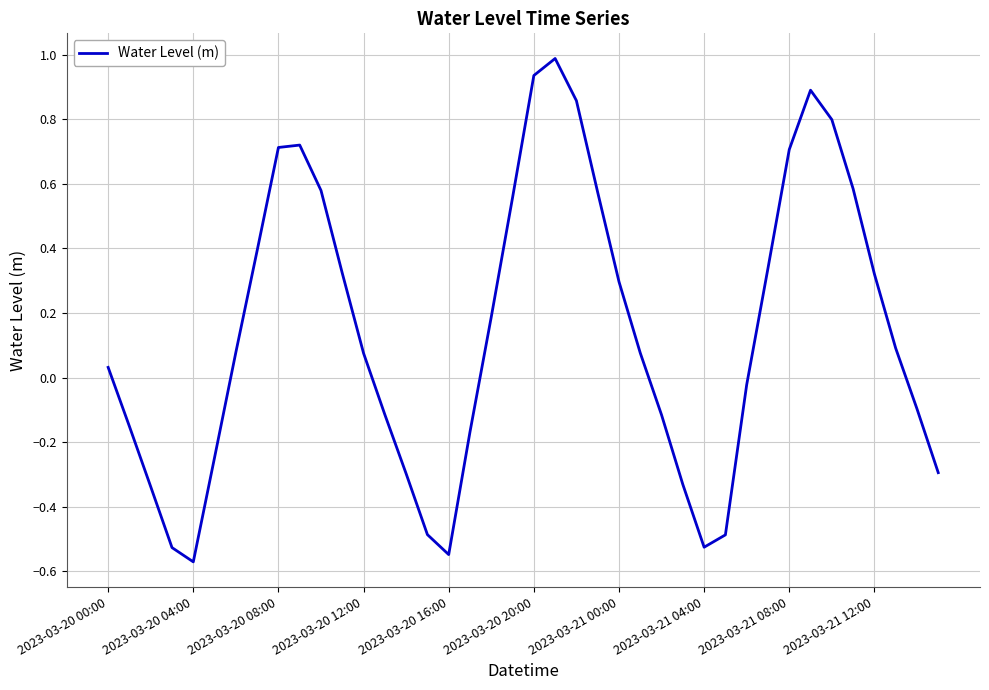

What is the difference between the maximum and minimum values?

1.6